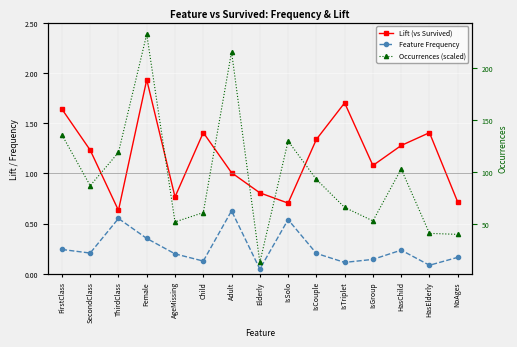

What is the sum of all Lift (vs Survived) values?

17.6